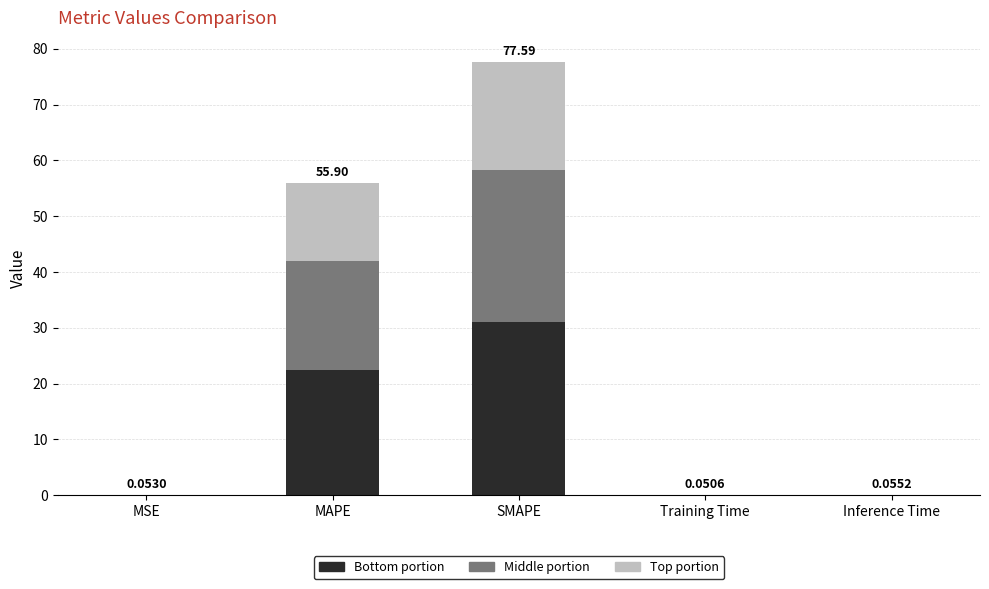

At which label is Bottom portion closest to 15?

MAPE